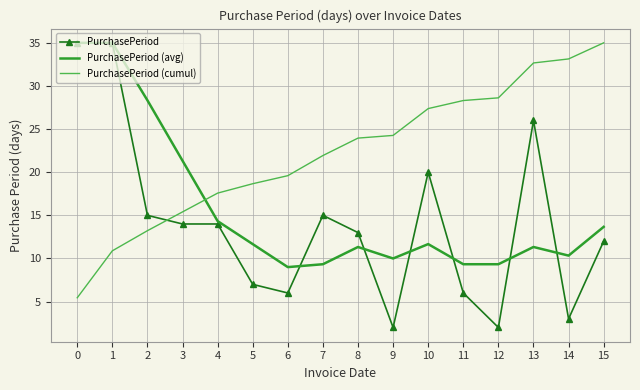

True or false: PurchasePeriod has more than 2 interior local peaks.

True